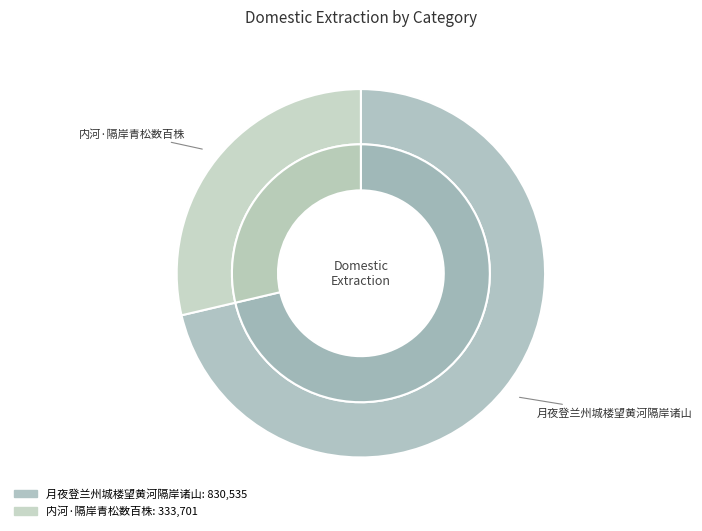

Combined, do 内河·隔岸青松数百株 and 月夜登兰州城楼望黄河隔岸诸山 account for over 50%?

Yes